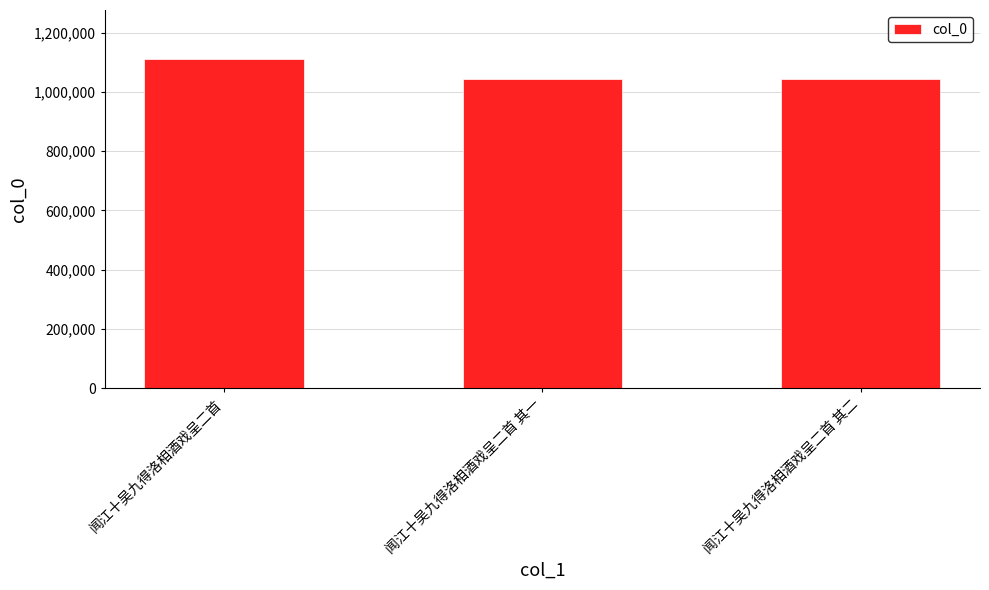

Which category has the highest value across all series?

闻江十吴九得洛相酒戏呈二首